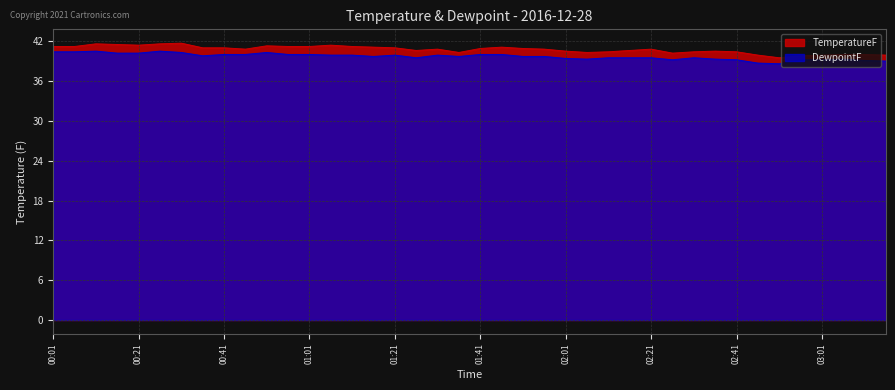

What is the sum of the DewpointF values at 01:31 and 01:16?

79.6